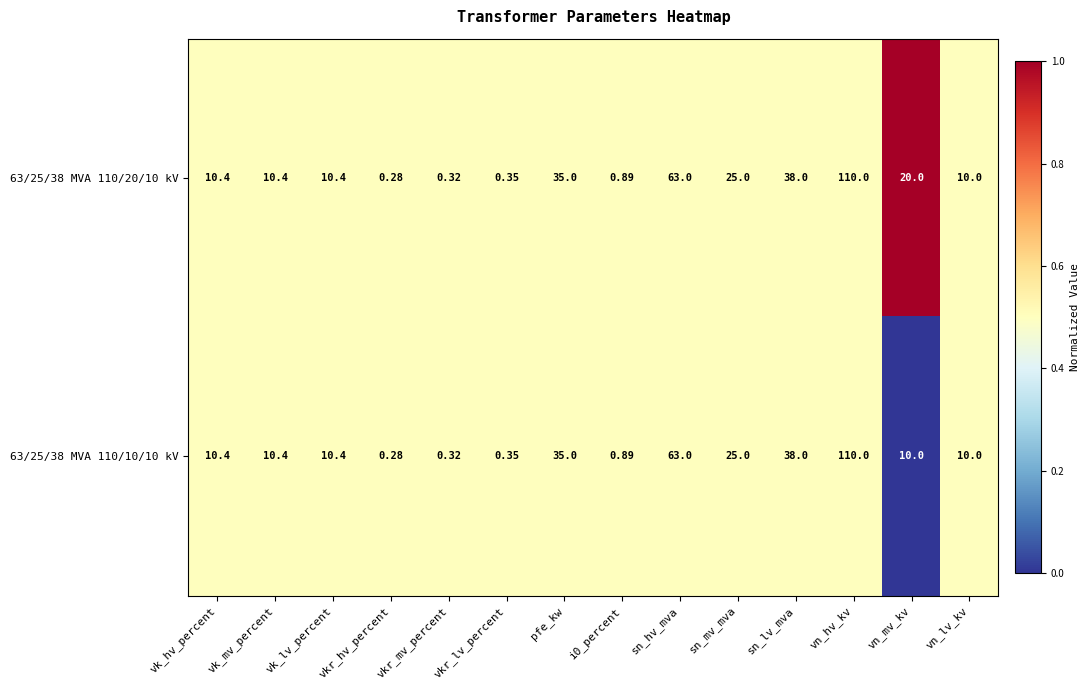

Which series has the largest total across all categories?

63/25/38 MVA 110/20/10 kV